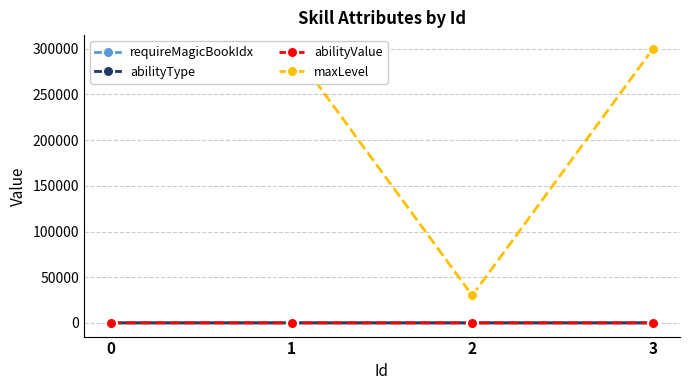

Between 2 and 3, which series saw the biggest shift?

maxLevel